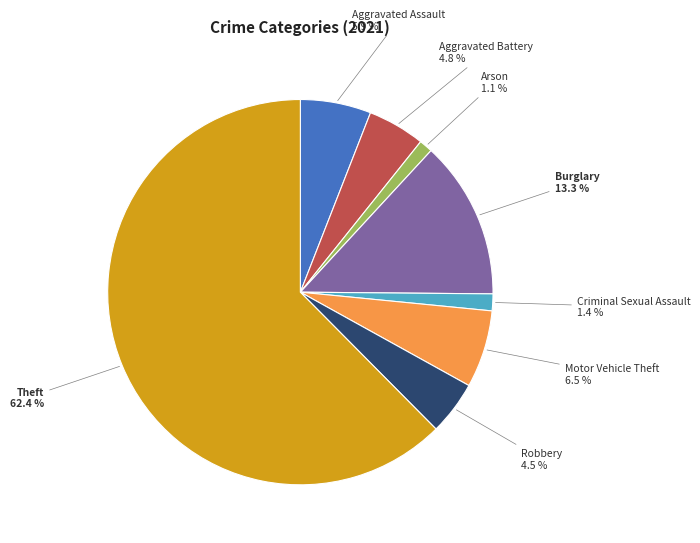

True or false: Burglary accounts for 13% of the total.

True